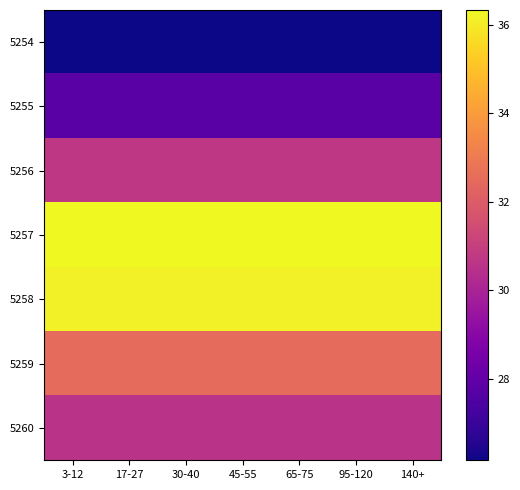

Which label corresponds to the largest value in the chart?

3-12